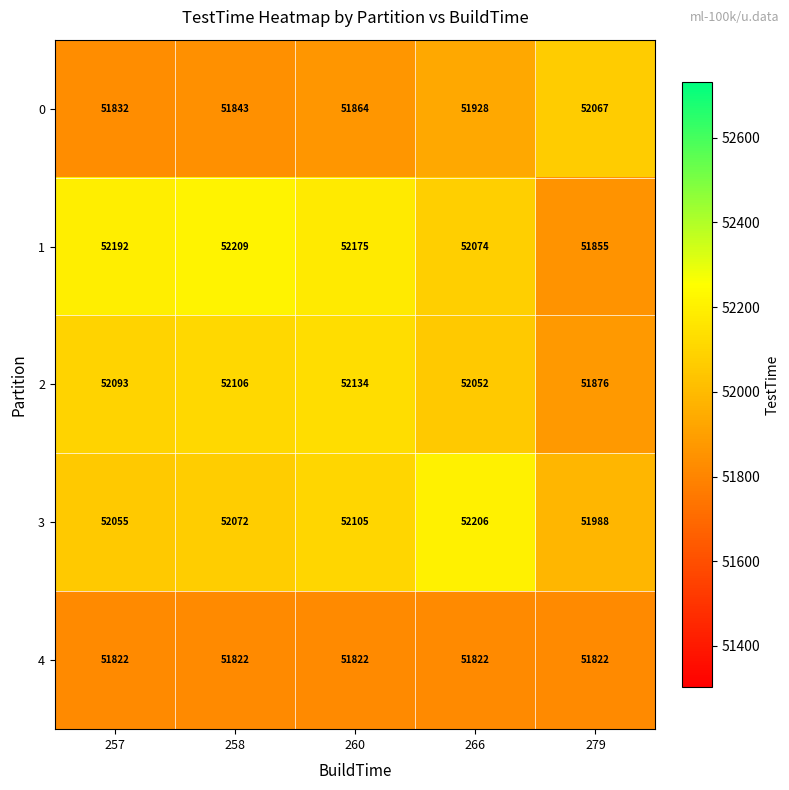

Where is 1 nearest to the value 52032?

266